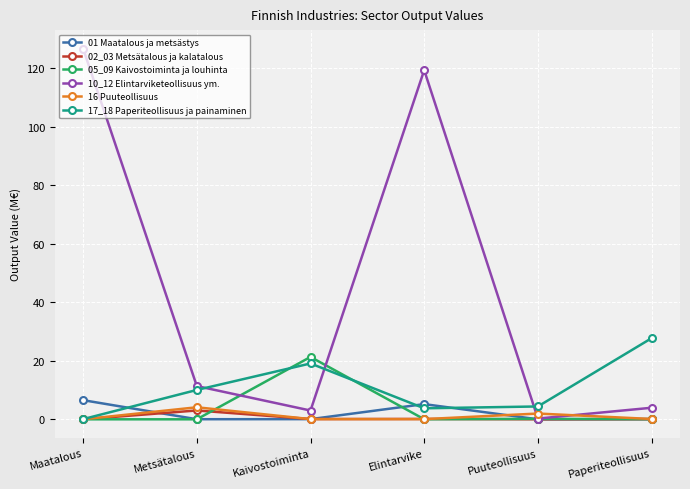

What is the label of the 6th point from the right?

Maatalous